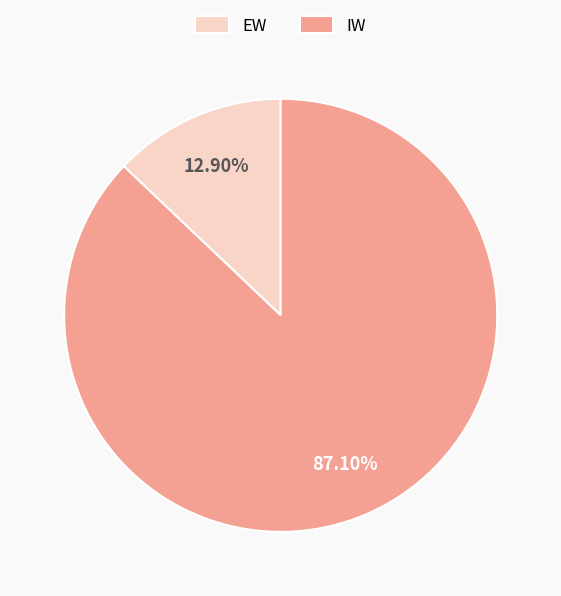

What percentage is NOT represented by EW?

87.1%